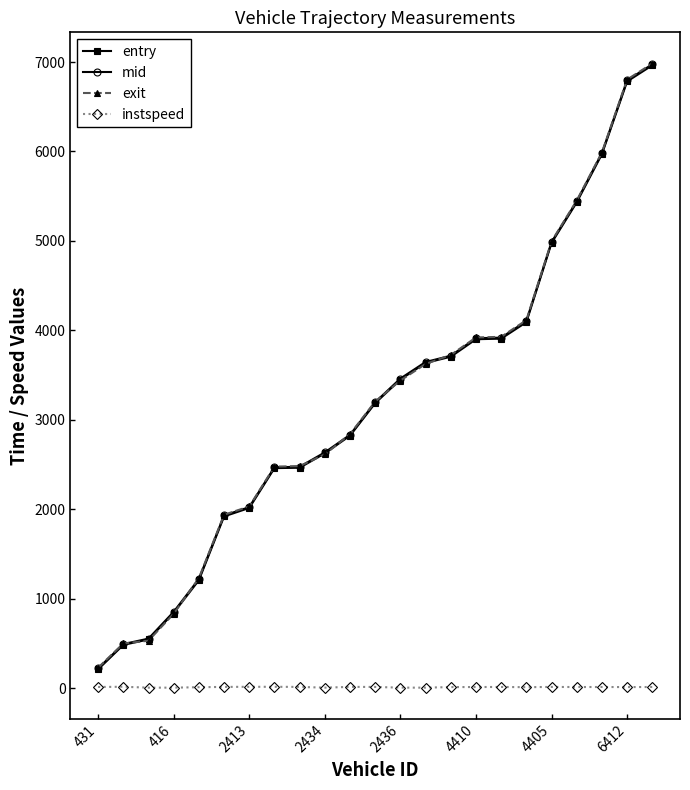

What are all the series names shown in the legend?

entry, mid, exit, instspeed